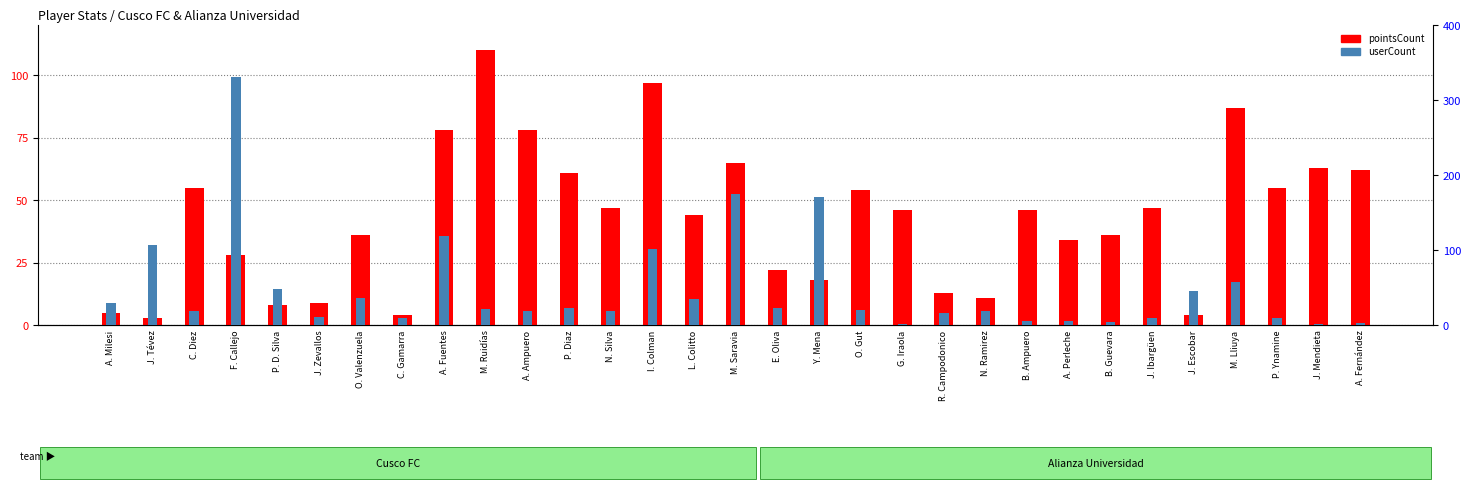

What is the highest value of the pointsCount series?

110